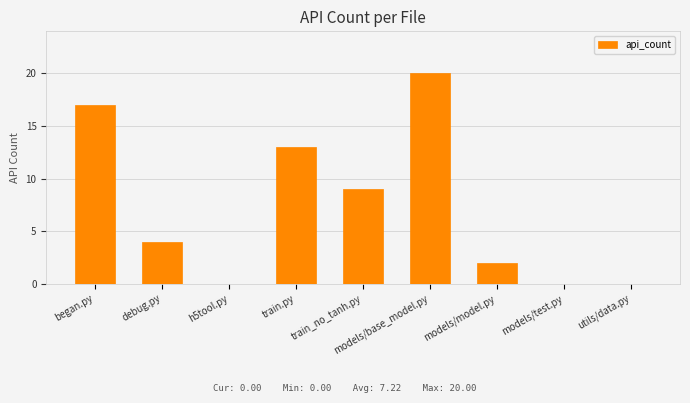

What is the sum of the values at began.py and models/base_model.py?

37